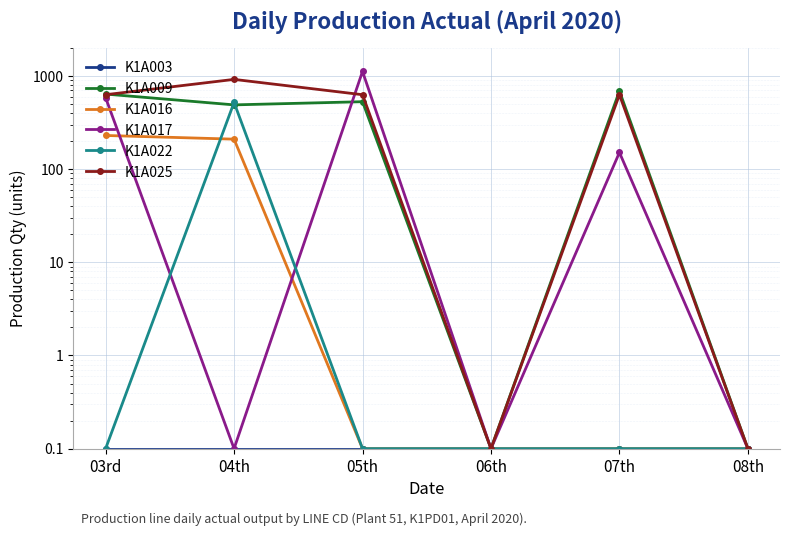

Is this an area chart (filled region under the line)?

No